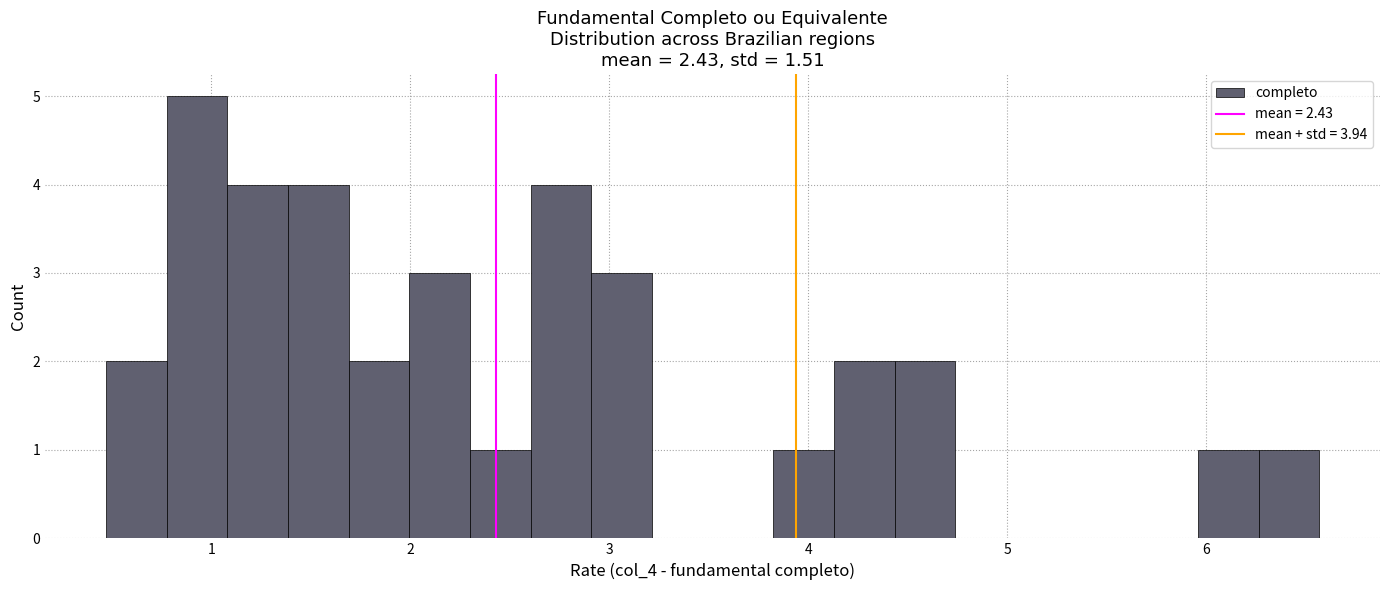

Around what value on the x-axis is the tallest bar? Give the approximate position of its centre, as read against the axis.

0.9